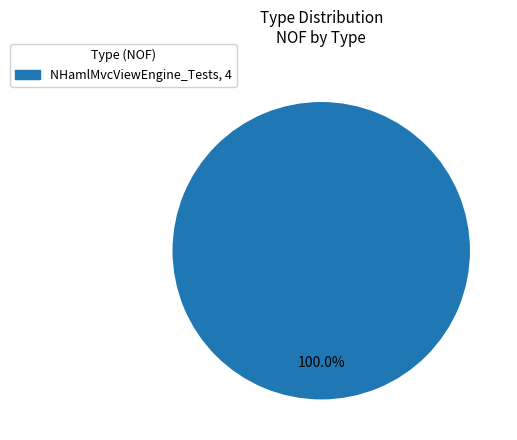

What is the majority slice?

NHamlMvcViewEngine_Tests, 4